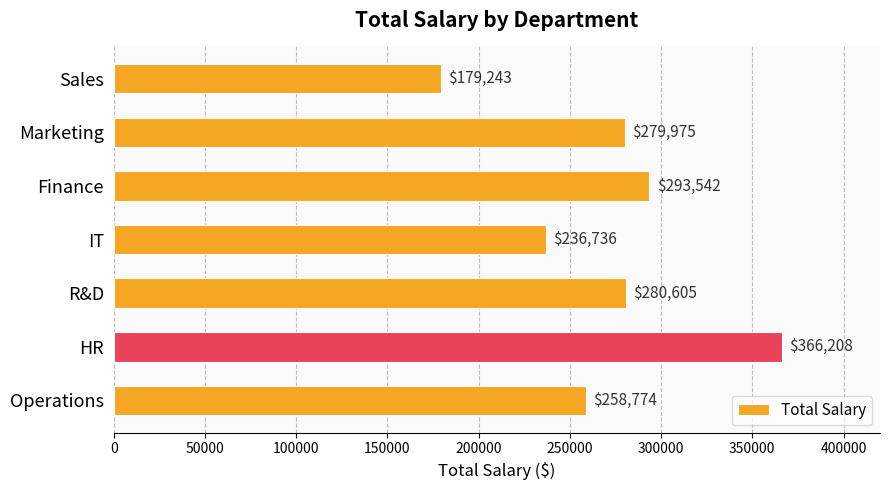

How many data points are less than 279975?

3